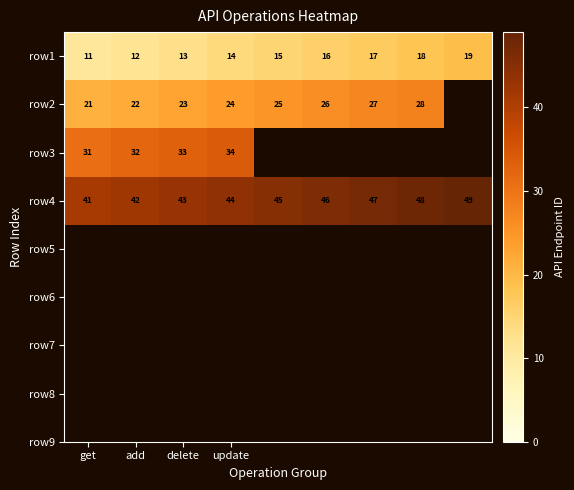

What is the average value of the row1 series?

15